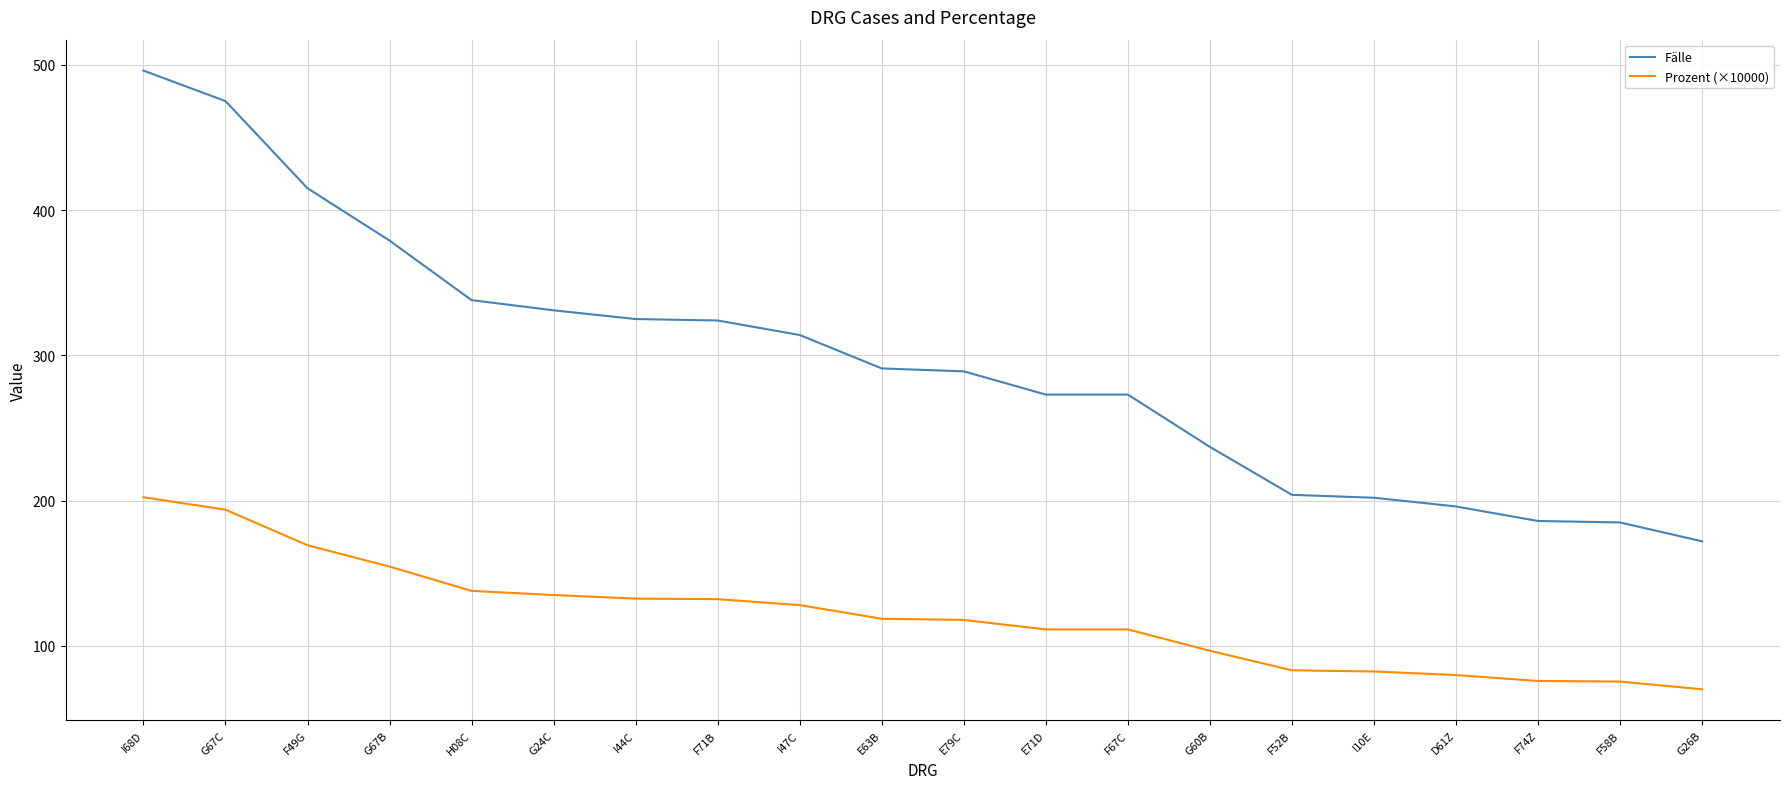

Which label corresponds to the smallest value in the chart?

G26B